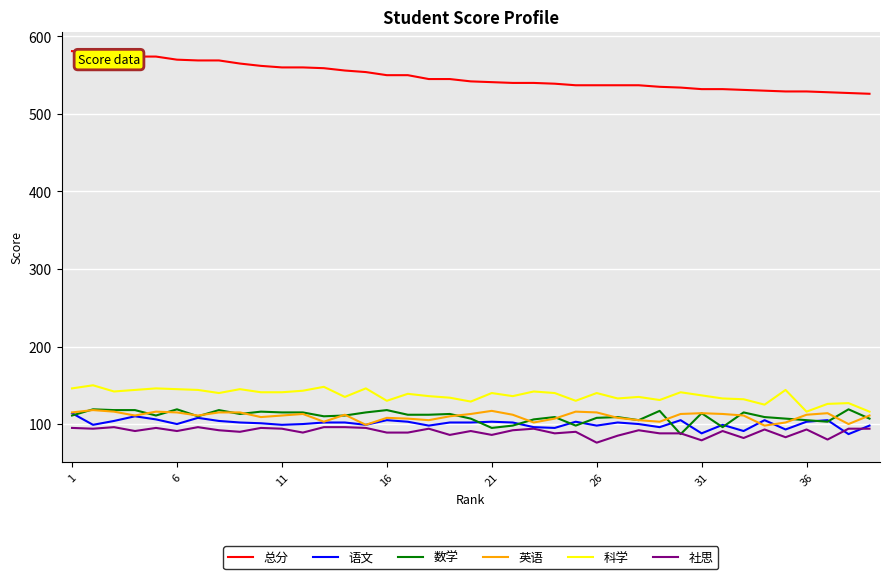

Which series has the largest total across all categories?

总分